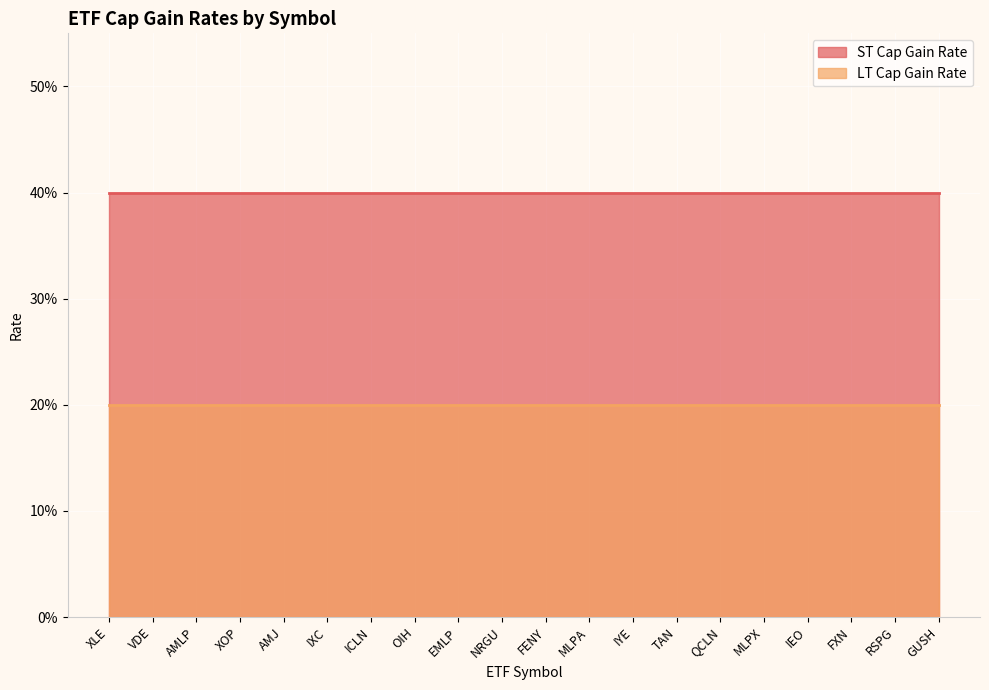

Reading left to right, what are all the values shown in this chart?

ST Cap Gain Rate: XLE=0.4	VDE=0.4	AMLP=0.4	XOP=0.4	AMJ=0.4	IXC=0.4	ICLN=0.4	OIH=0.4	EMLP=0.4	NRGU=0.4	FENY=0.4	MLPA=0.4	IYE=0.4	TAN=0.4	QCLN=0.4	MLPX=0.4	IEO=0.4	FXN=0.4	RSPG=0.4	GUSH=0.4
LT Cap Gain Rate: XLE=0.2	VDE=0.2	AMLP=0.2	XOP=0.2	AMJ=0.2	IXC=0.2	ICLN=0.2	OIH=0.2	EMLP=0.2	NRGU=0.2	FENY=0.2	MLPA=0.2	IYE=0.2	TAN=0.2	QCLN=0.2	MLPX=0.2	IEO=0.2	FXN=0.2	RSPG=0.2	GUSH=0.2